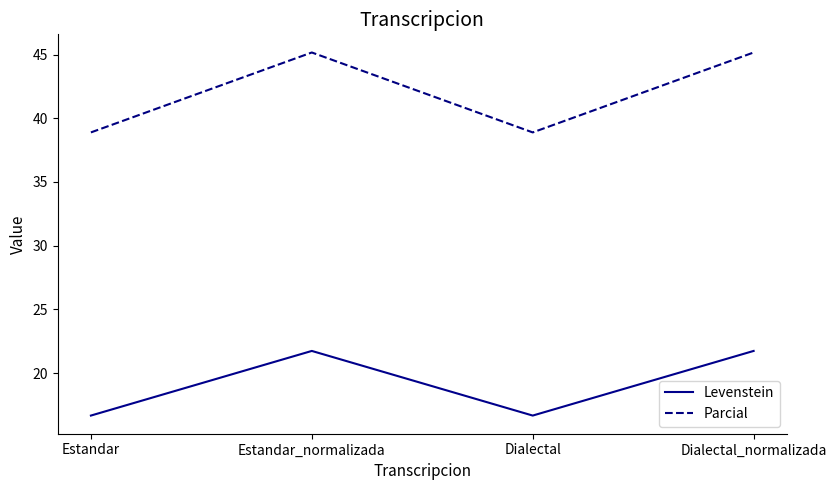

Where does the Levenstein series first go above 21?

Estandar_normalizada